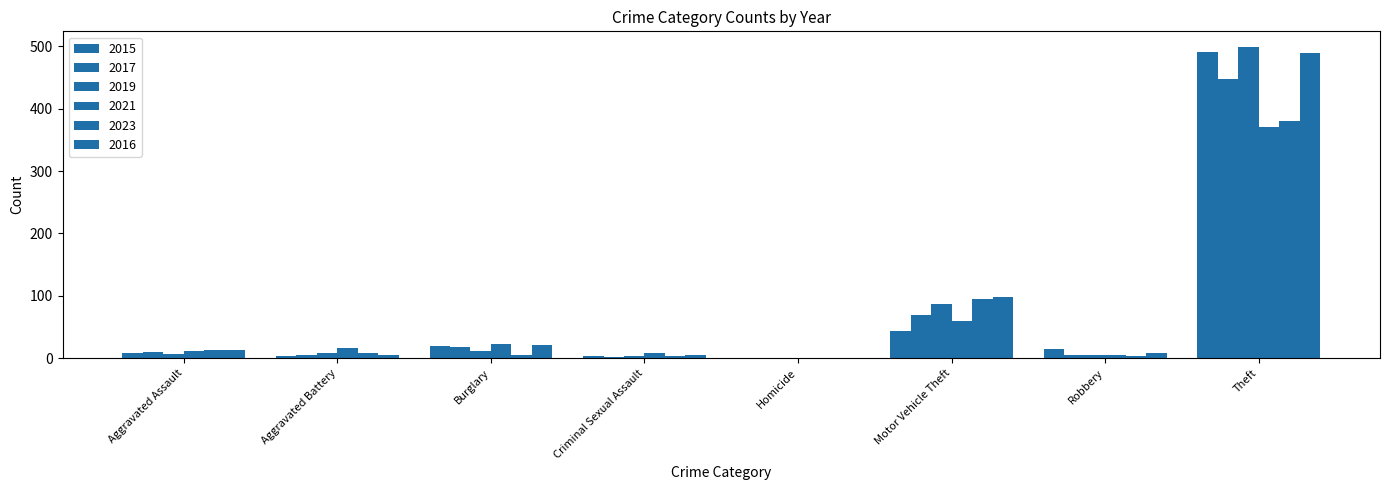

Count the number of categories in the chart.

8